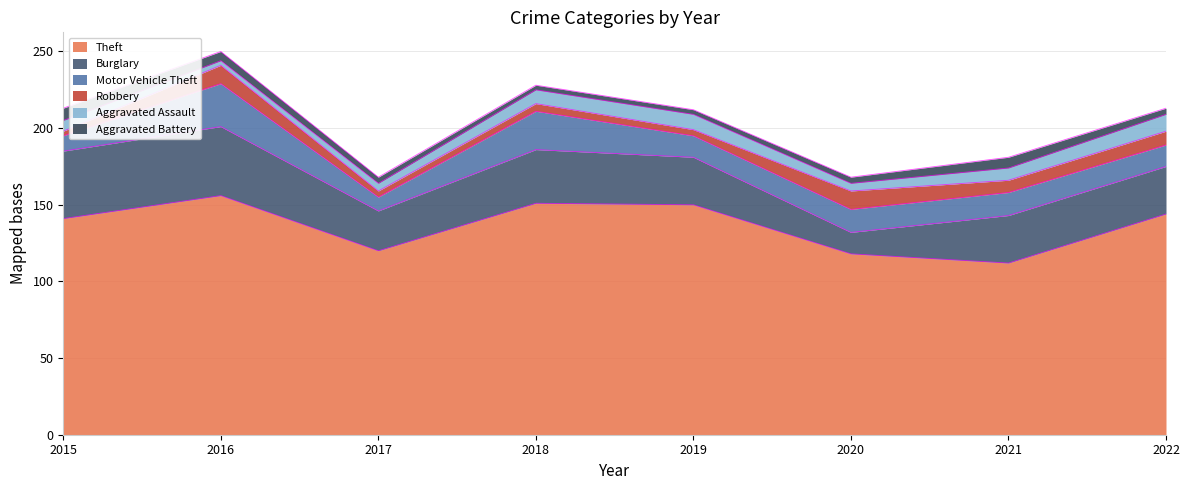

Where is Burglary nearest to the value 29?

2019